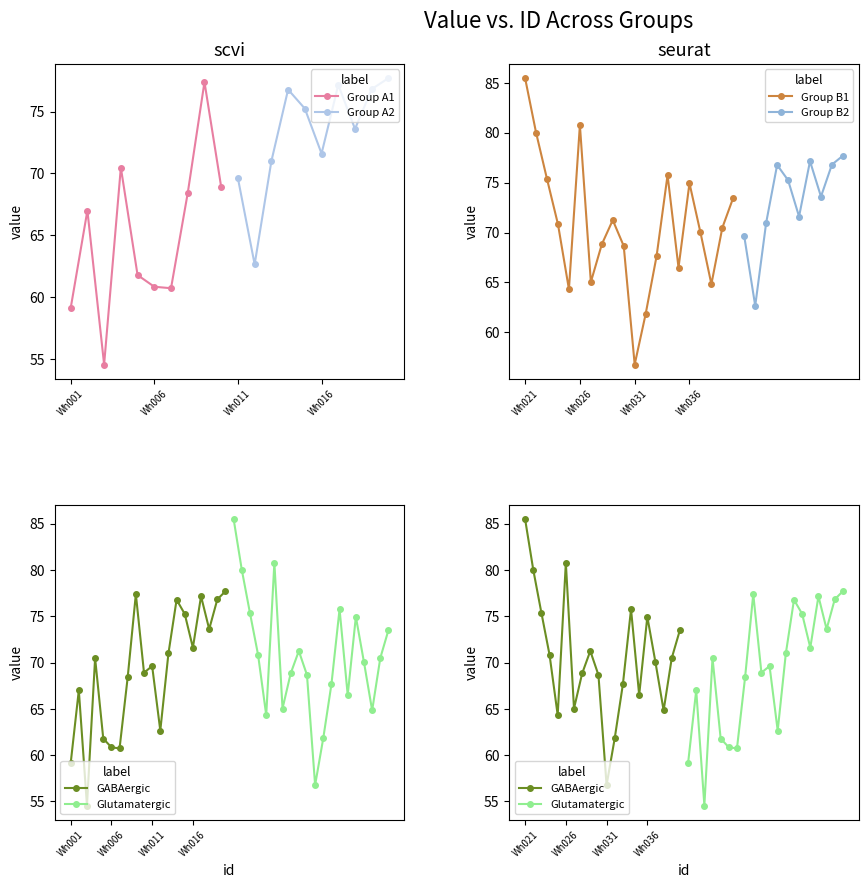

What is the lowest value of the Group B1 series?

56.8